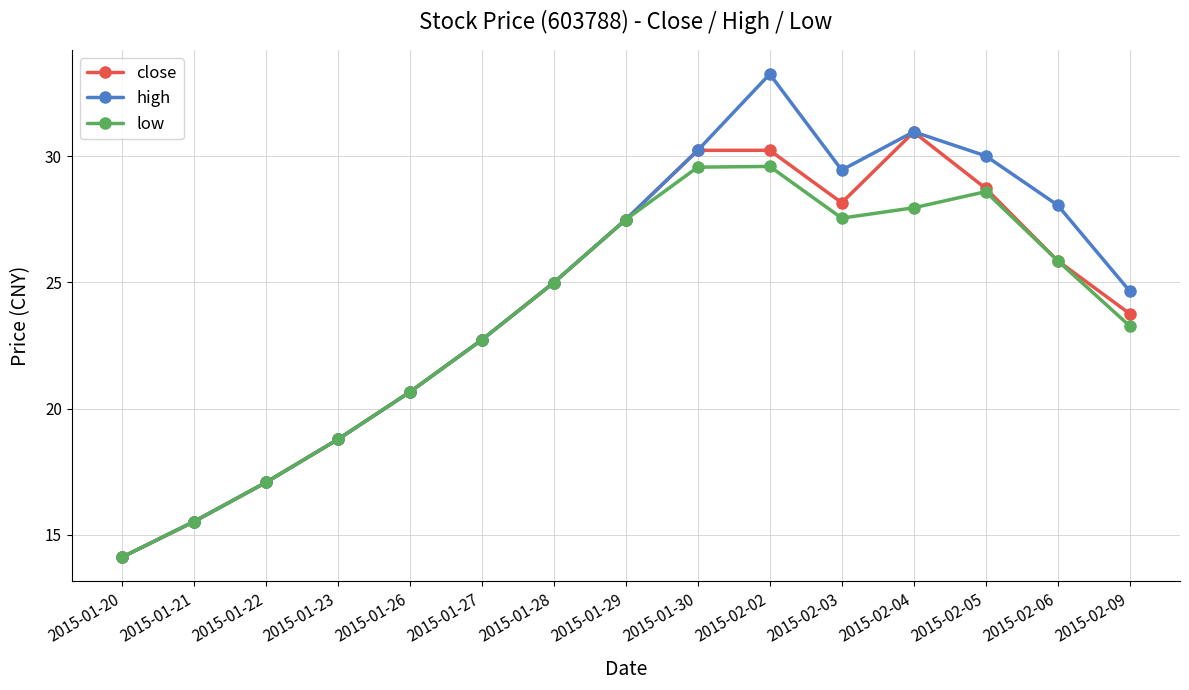

Read the close value at 2015-01-20.

14.1